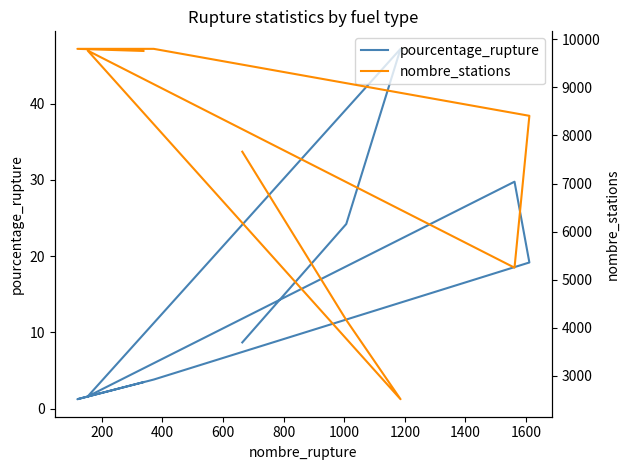

True or false: nombre_stations and pourcentage_rupture intersect in this chart.

False